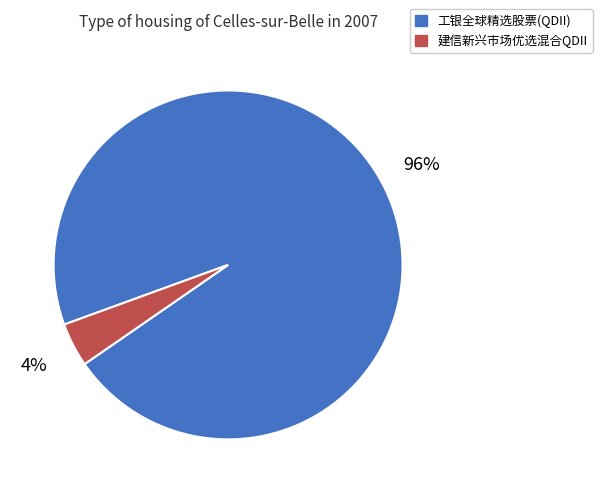

To the nearest percent, what is the combined percentage of 建信新兴市场优选混合QDII and 工银全球精选股票(QDII)?

100%